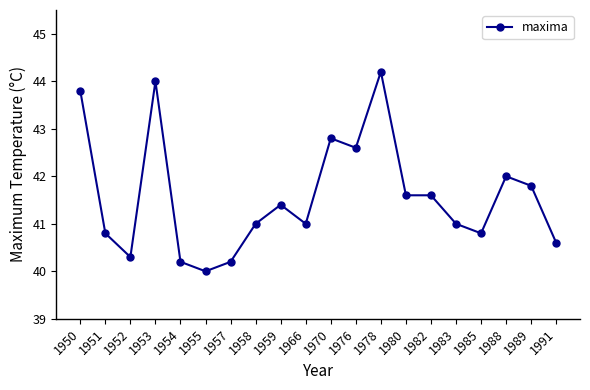

What is the value of the 20th point from the left?

40.6